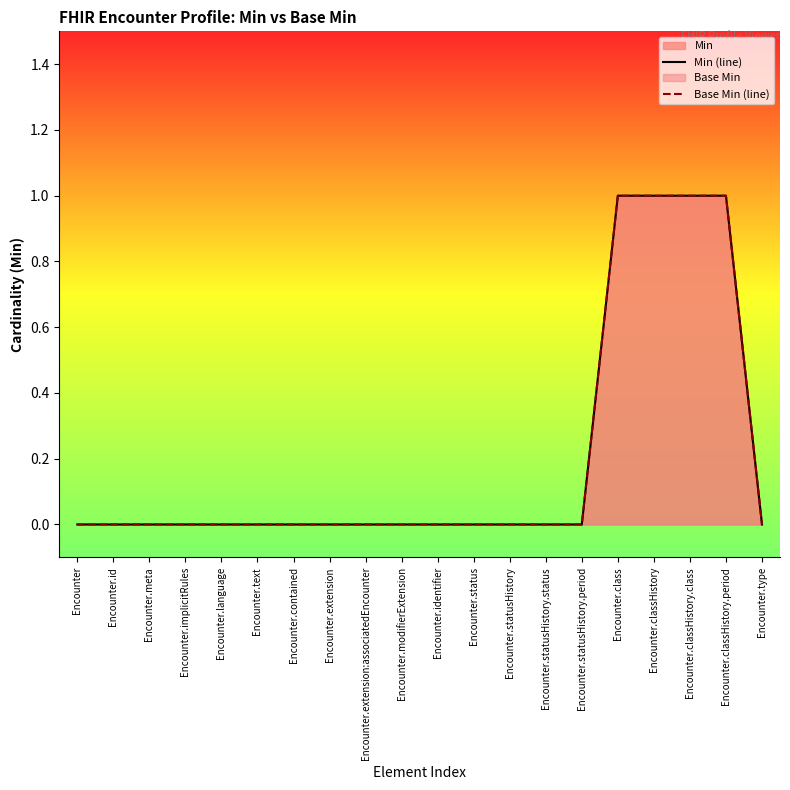

What is the sum of all Base Min (line) values?

4